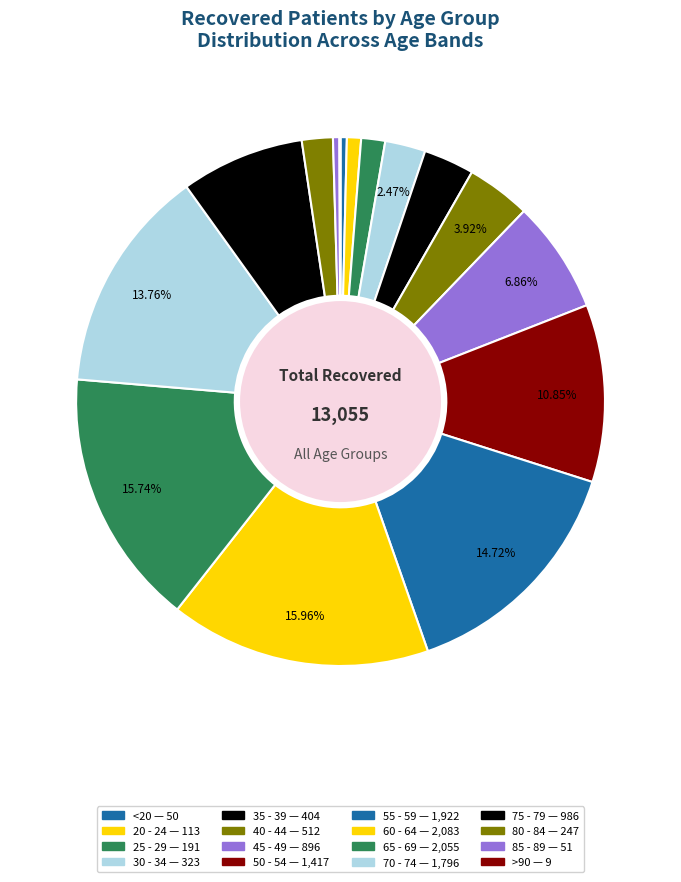

Between 85 - 89 and <20, which is larger?

85 - 89